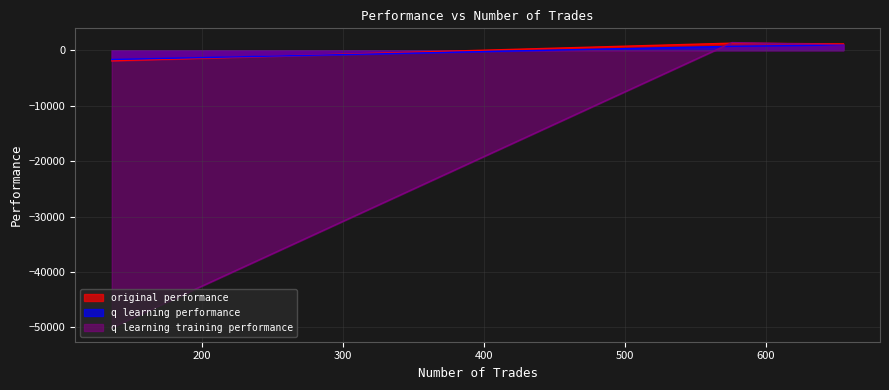

At which label does original performance first exceed 1131?

655